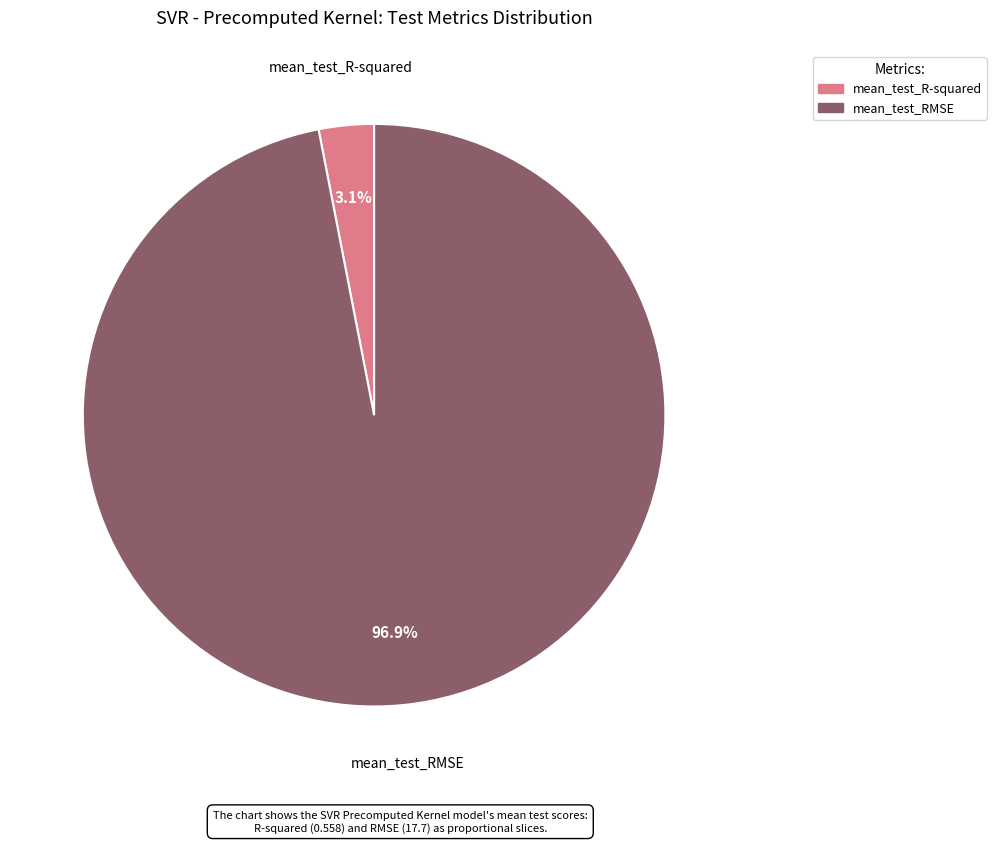

What is the smallest slice in the pie chart?

mean_test_R-squared